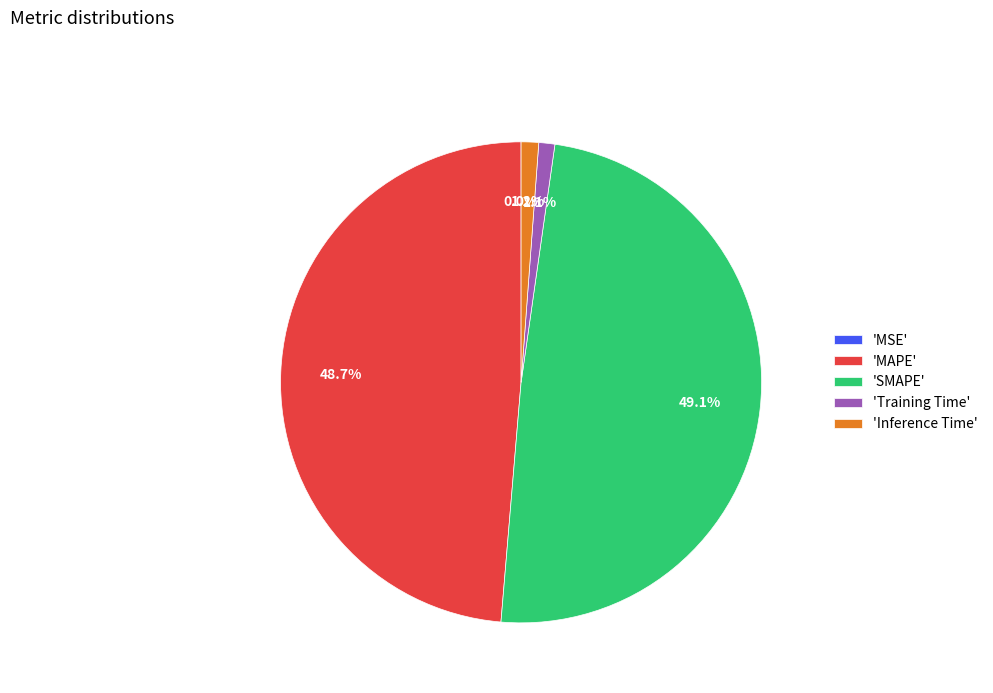

Is 'Inference Time' the majority of the pie?

No